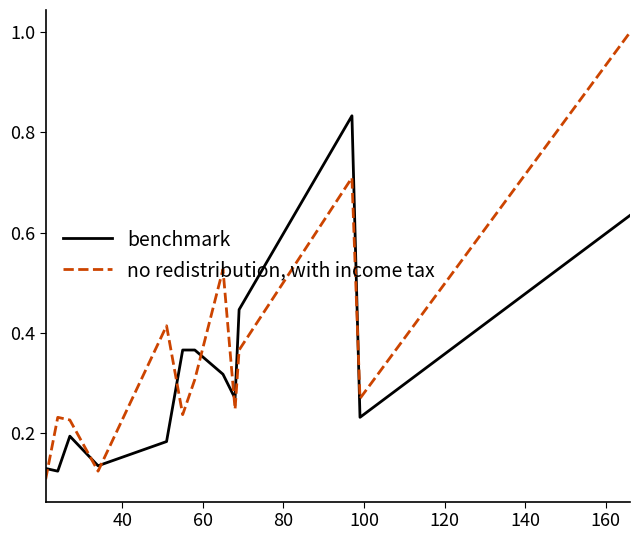

Rank the series by their maximum value, from highest to lowest.

no redistribution, with income tax, benchmark